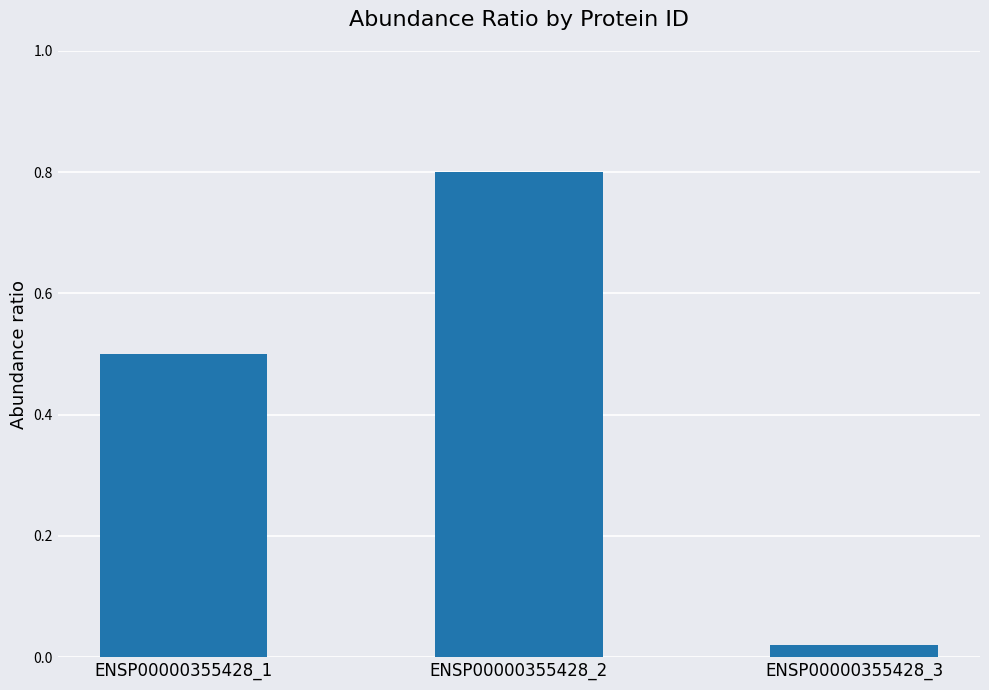

Rank the categories by value from lowest to highest.

ENSP00000355428_3, ENSP00000355428_1, ENSP00000355428_2